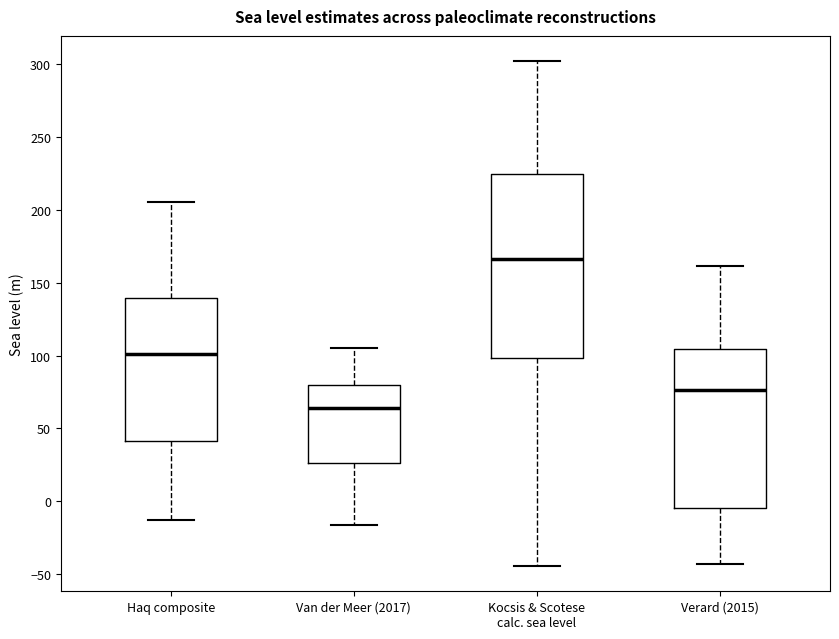

Which box has the lowest median line?

Van der Meer (2017)